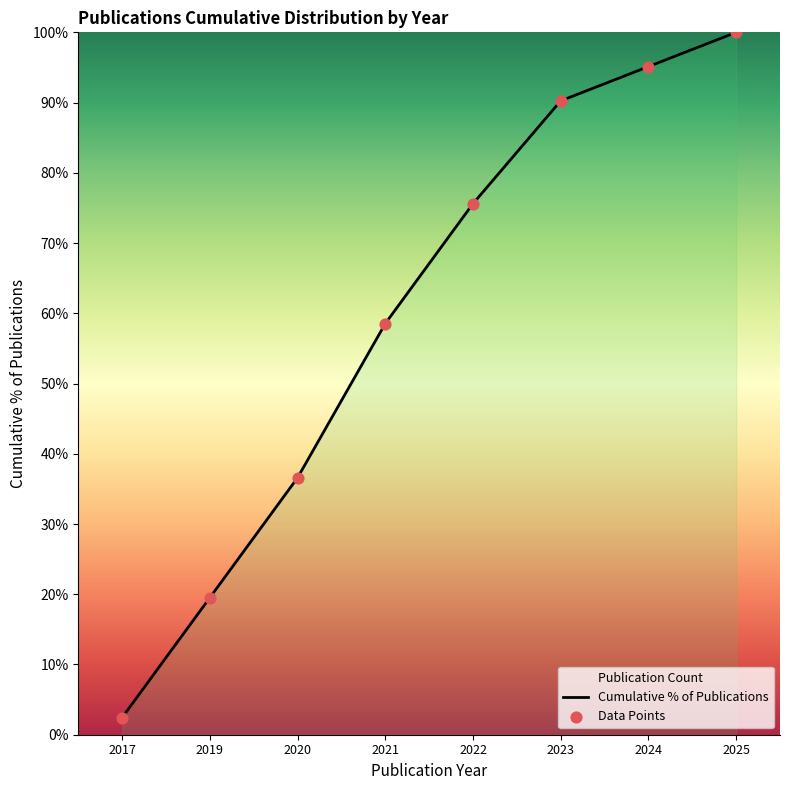

Which series reaches the minimum Y coordinate?

Cumulative % of Publications